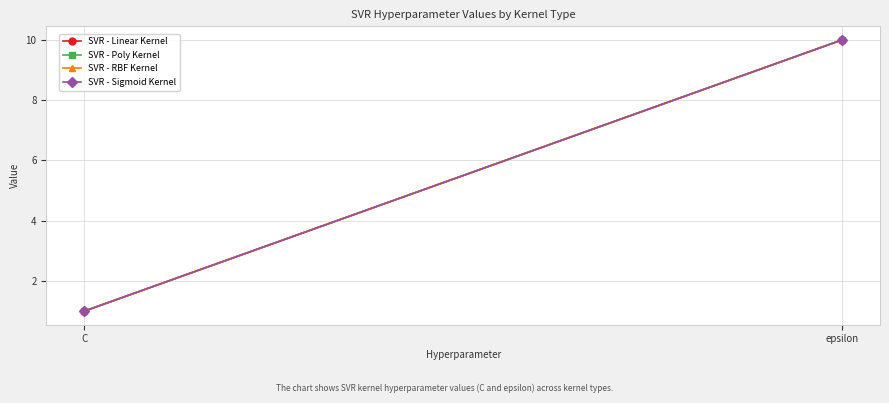

What is the value of the SVR - Poly Kernel point at the 2nd from the left?

10